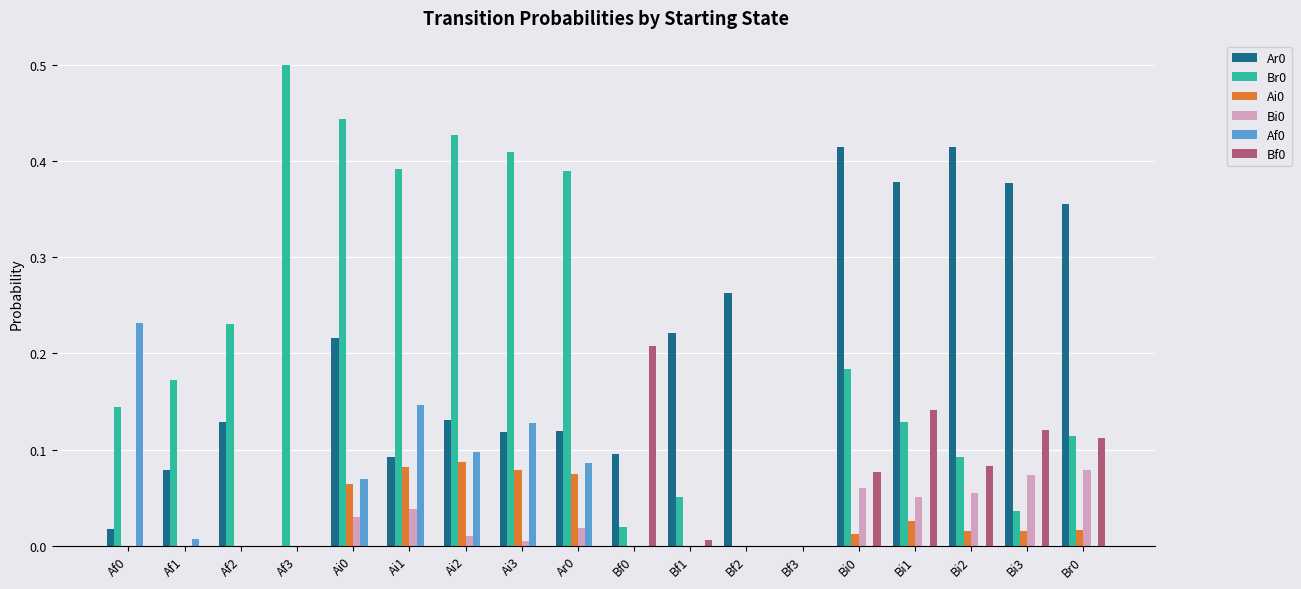

True or false: Ar0 has a value of 0.0 at Af0.

True